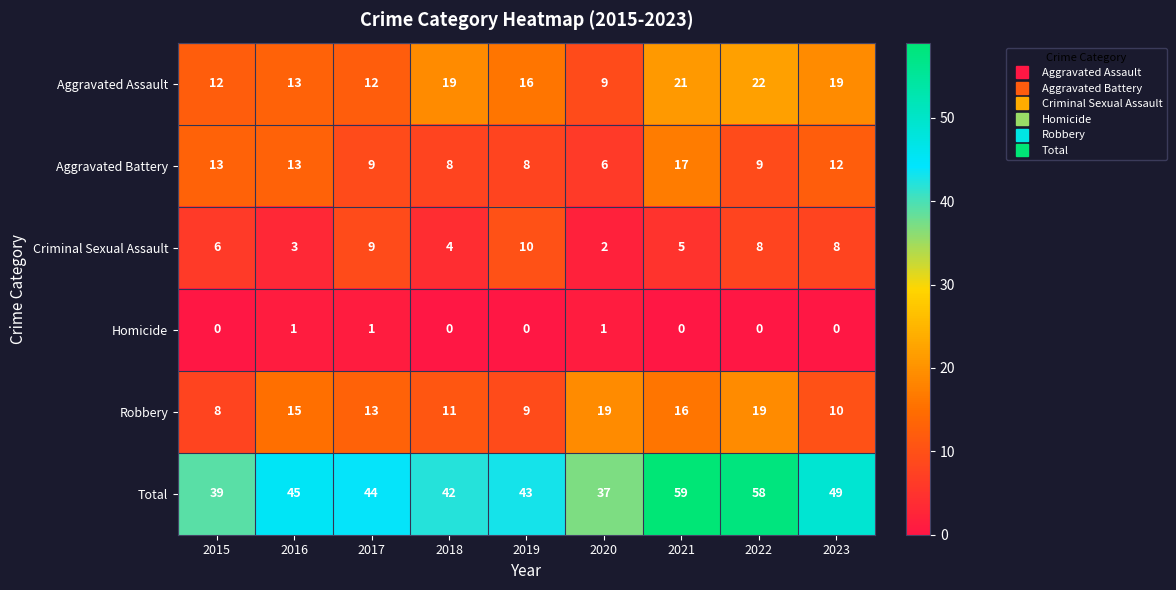

What value does the Criminal Sexual Assault series have at 2023?

8